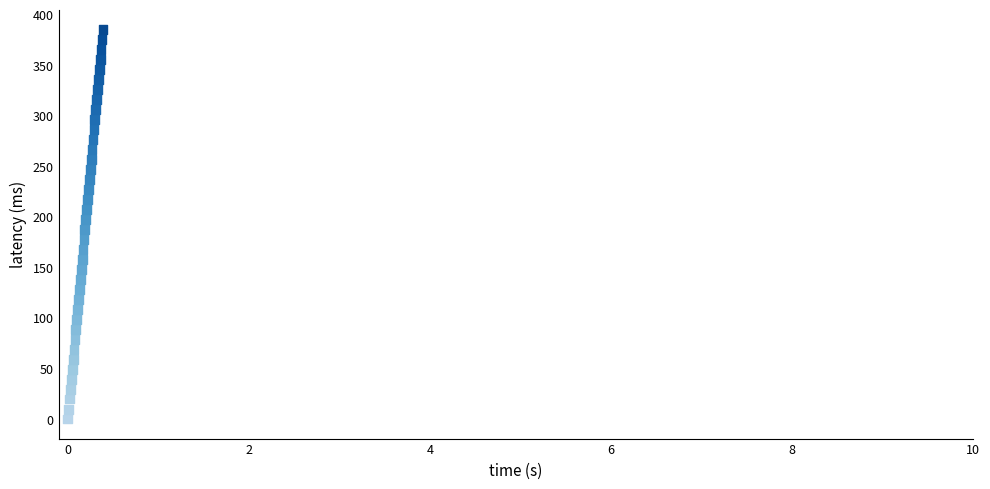

What is the range of X values (max minus min)?

0.4